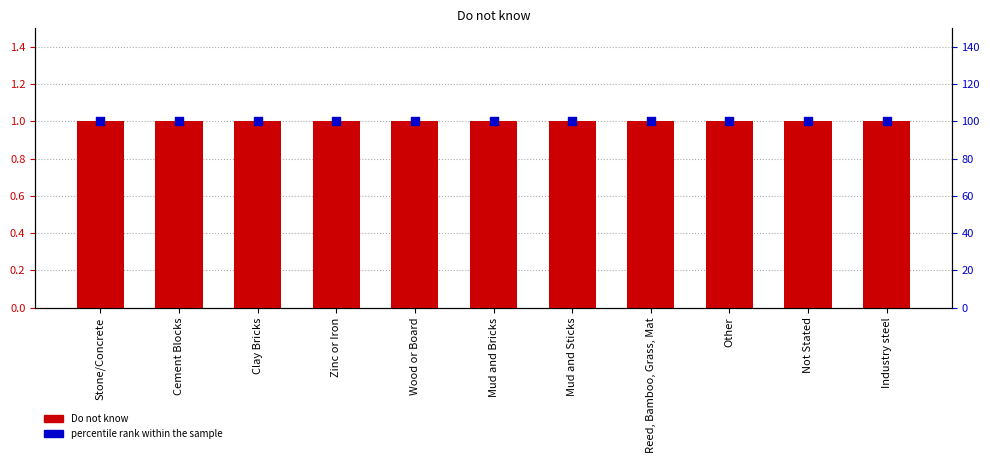

What are all the series names shown in the legend?

Do not know, percentile rank within the sample